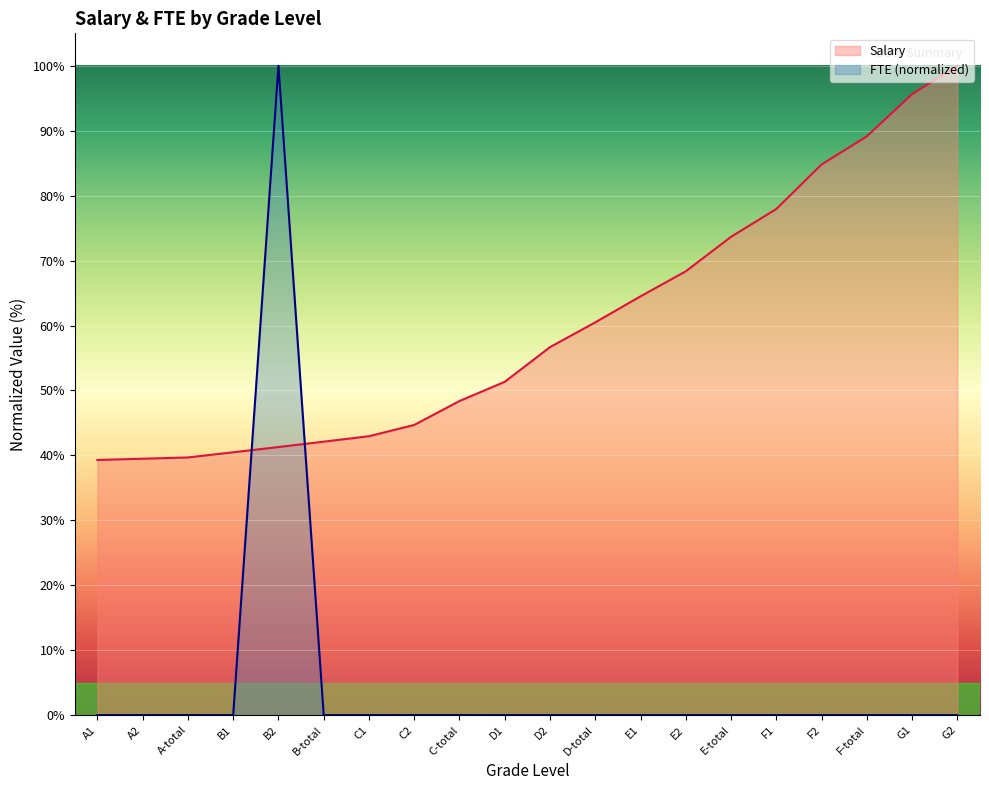

What is the difference between the highest and lowest values at A2?

39.5